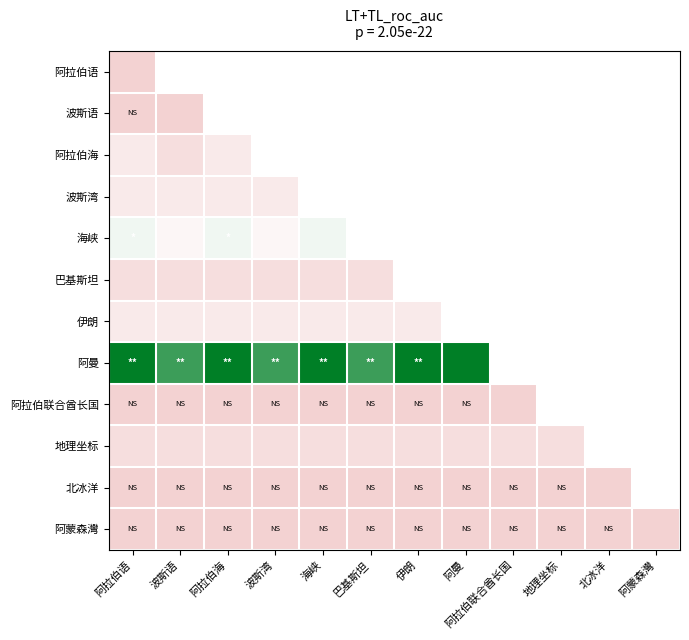

At which category is the sum across all series the highest?

阿拉伯语